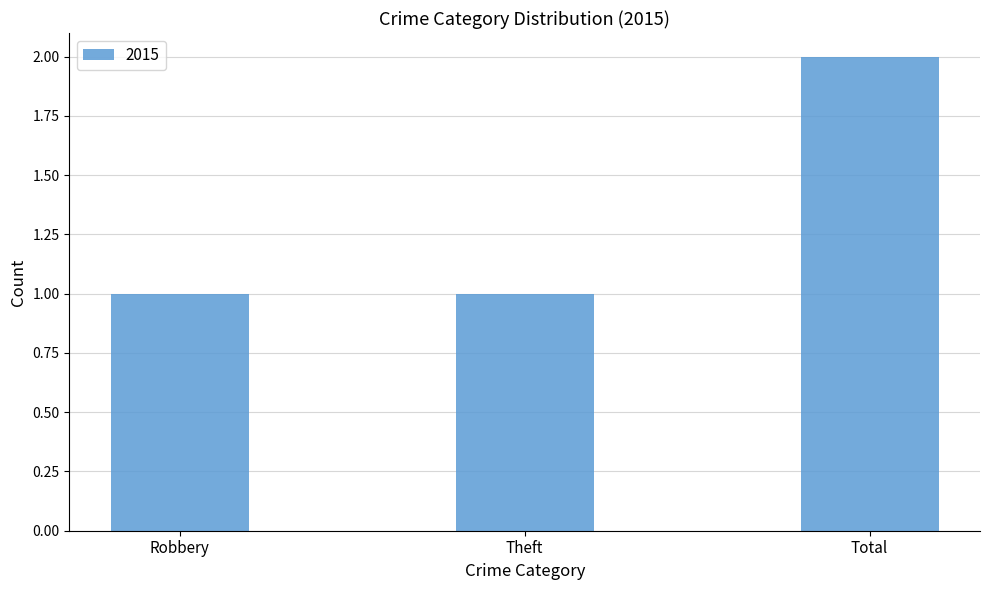

Count the number of data series in this chart.

1